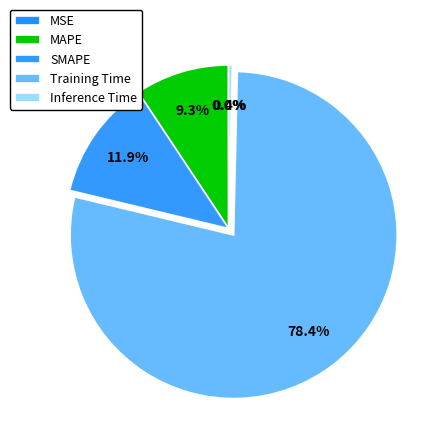

How much of the chart is everything except MAPE?

90.7%